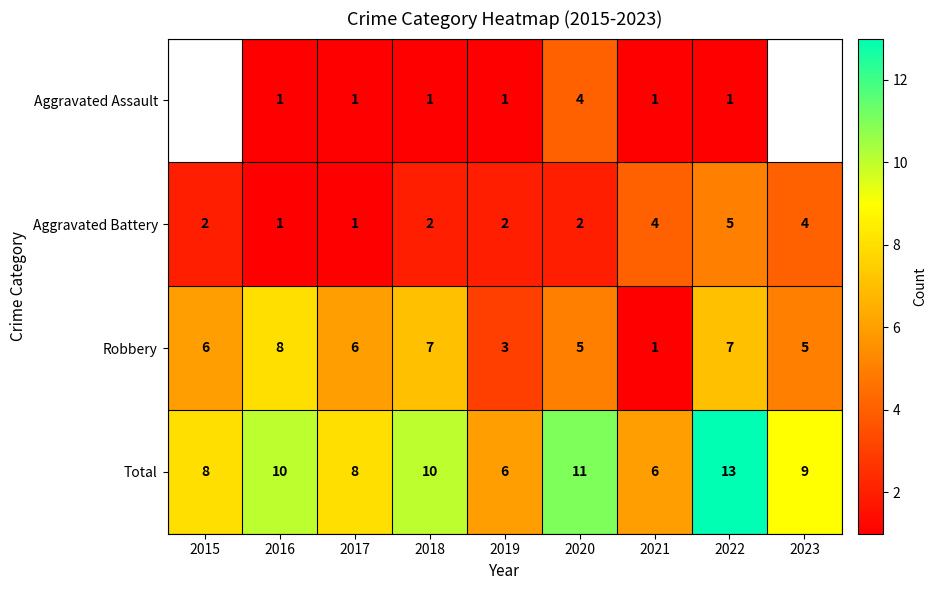

What is the spread (max minus min) of values at 2019?

5